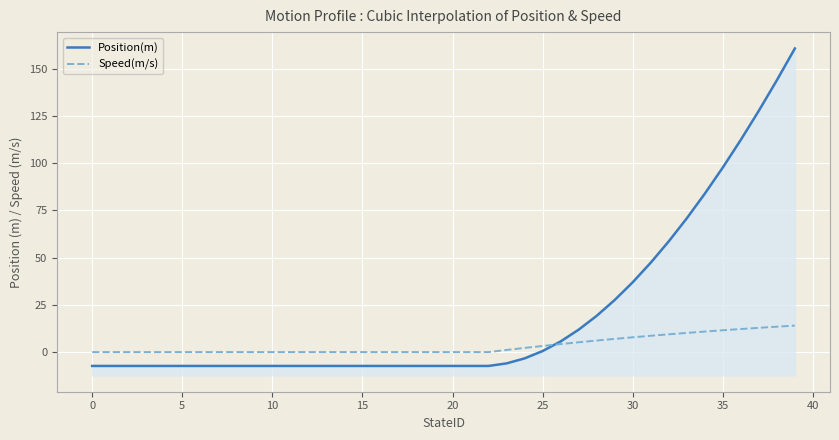

What is the approximate value of Position(m) at 21?

-7.3